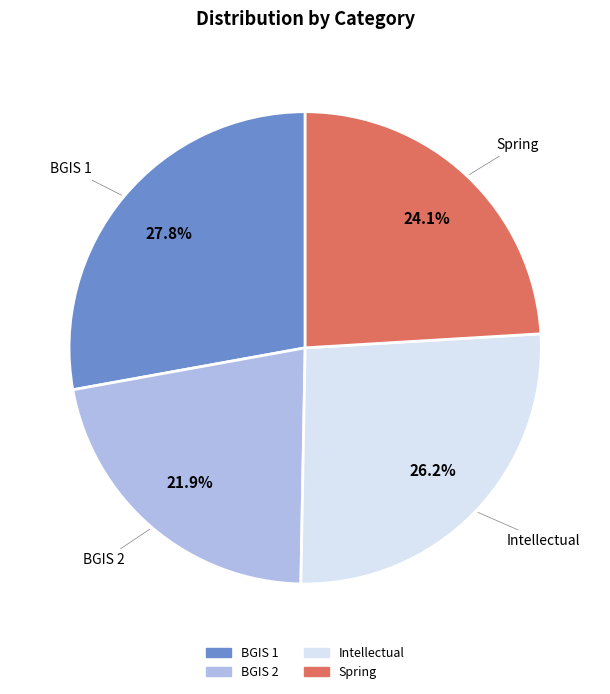

Is the sum of BGIS 1 and Spring greater than half?

Yes